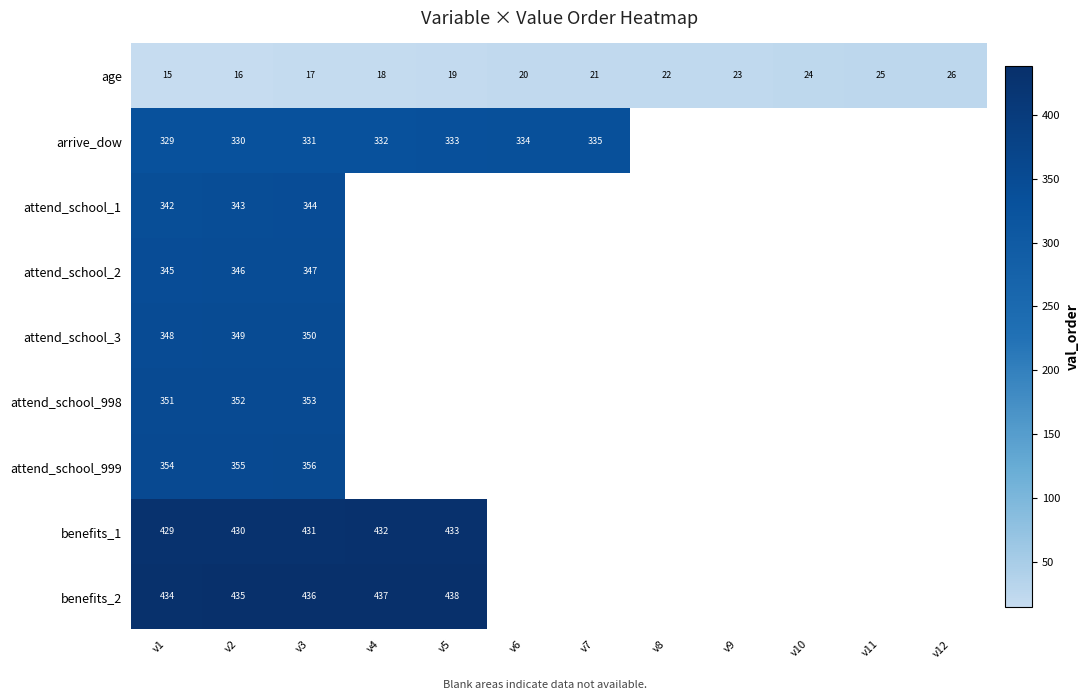

At which category does the chart reach its peak across all series?

v5